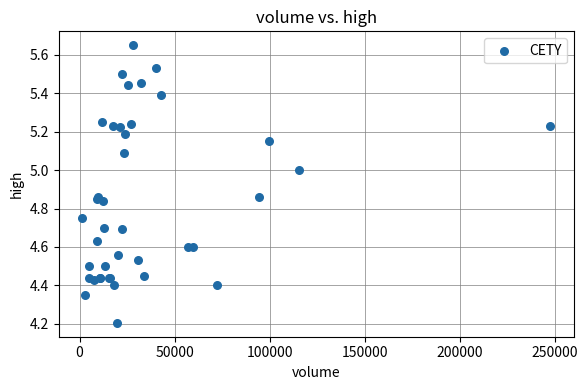

What Y value in the scatter plot is closest to 4?

4.2